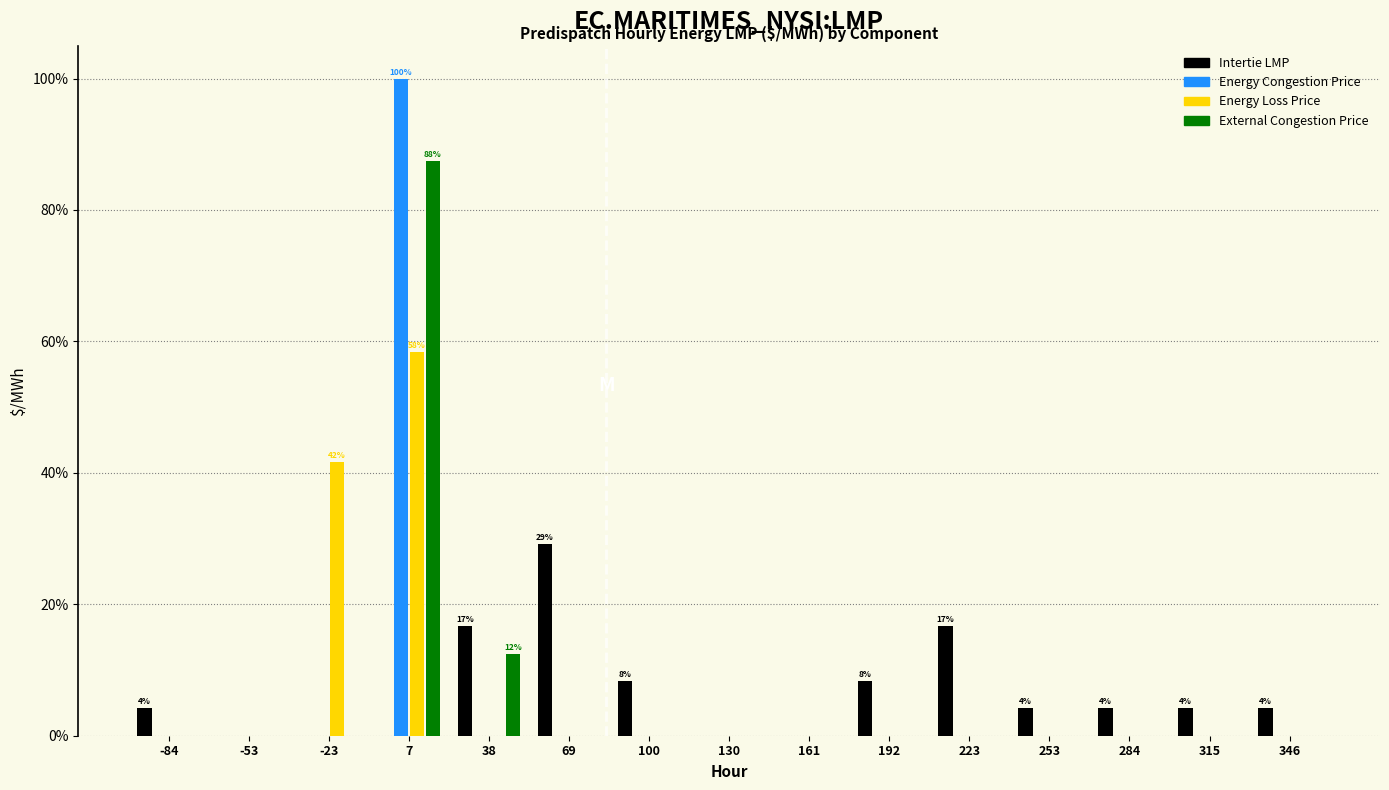

In the Energy Loss Price series, which range on the x-axis has the tallest bar?

-10 to 25